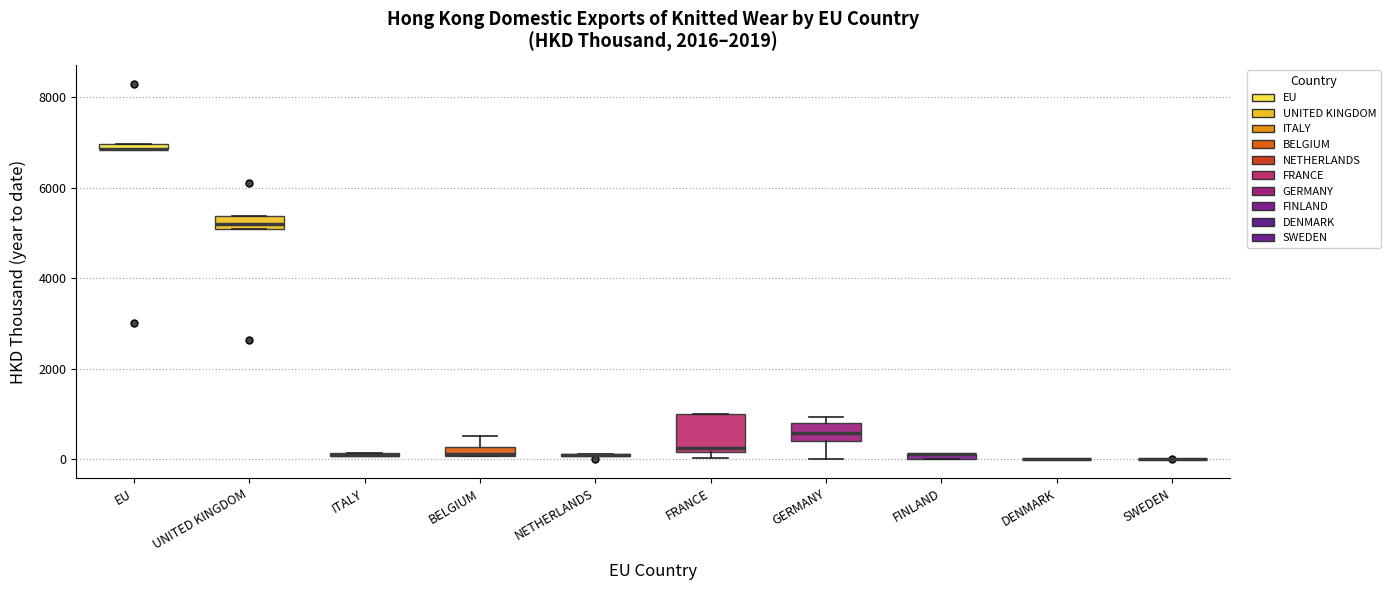

Where is the lower edge of the box for BELGIUM on the y-axis? The values are not printed on the chart, so give them approximately, as read against the axis.

0